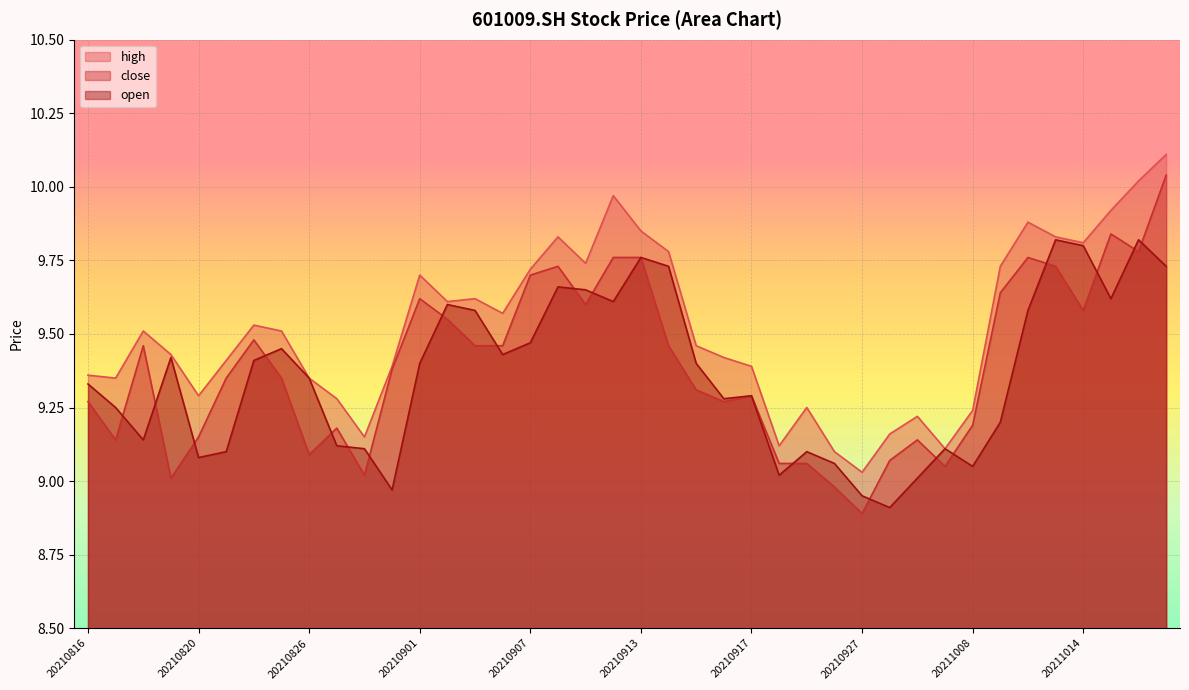

What is the spread (max minus min) of values at 20210909?

0.1